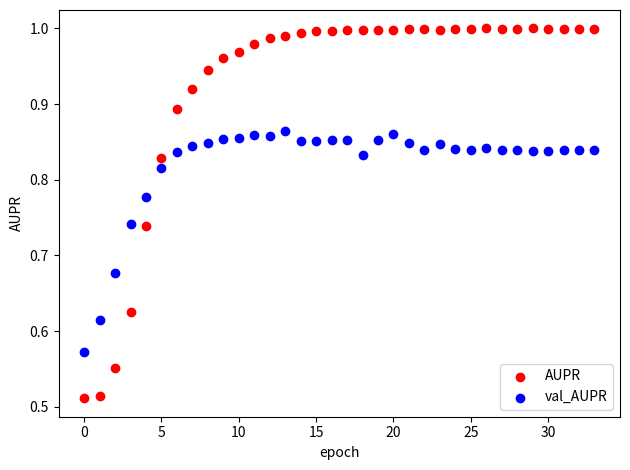

Which series has the largest Y range (max minus min)?

AUPR